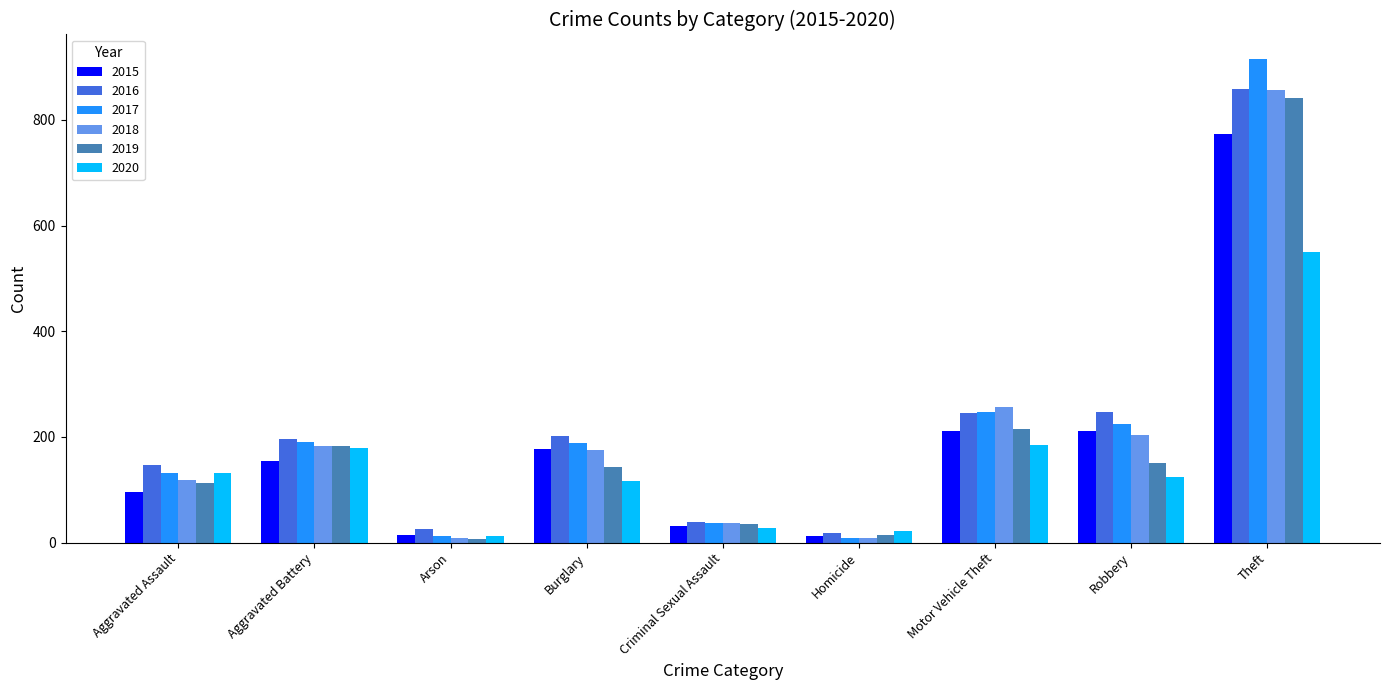

What is the total value across all series at Criminal Sexual Assault?

209